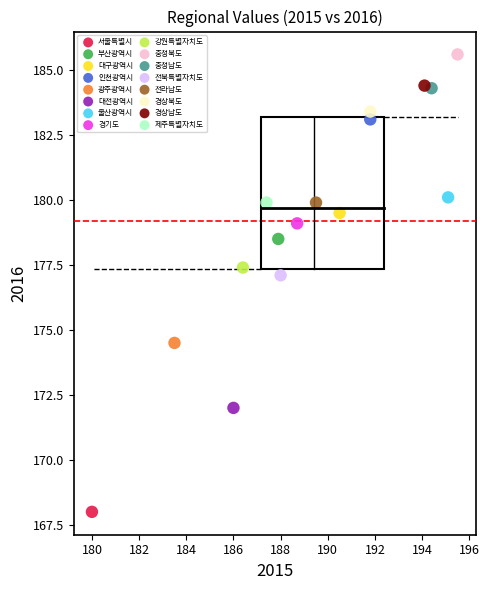

What are all the series names shown in the legend?

서울특별시, 부산광역시, 대구광역시, 인천광역시, 광주광역시, 대전광역시, 울산광역시, 경기도, 강원특별자치도, 충청북도, 충청남도, 전북특별자치도, 전라남도, 경상북도, 경상남도, 제주특별자치도